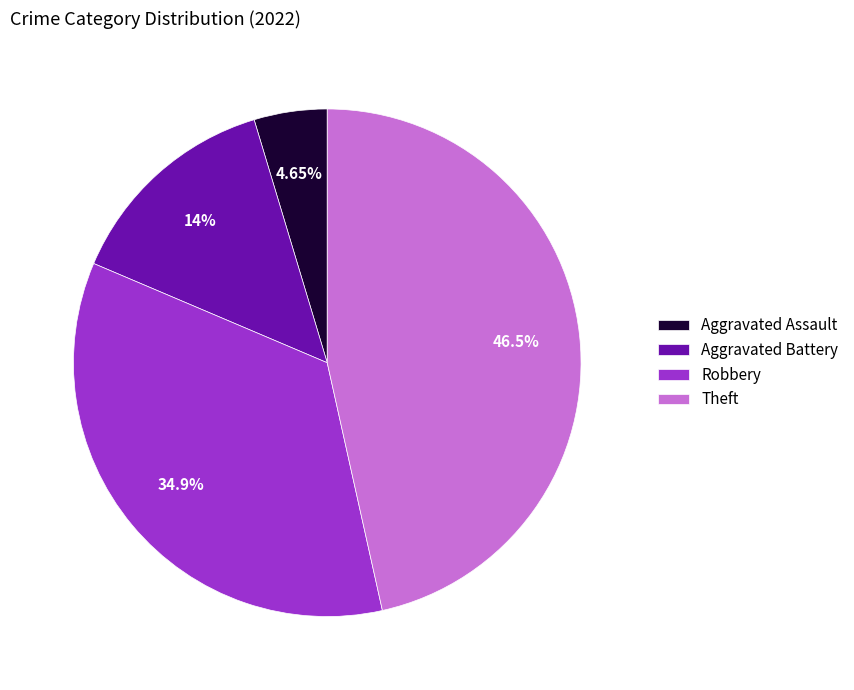

Does any single category account for the majority?

No